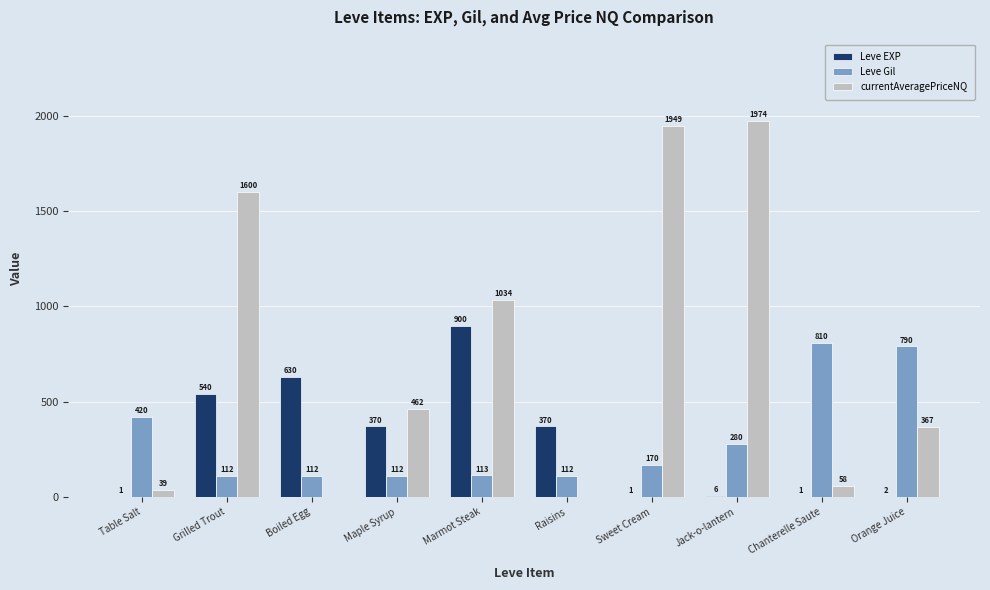

Are the bars horizontal?

No